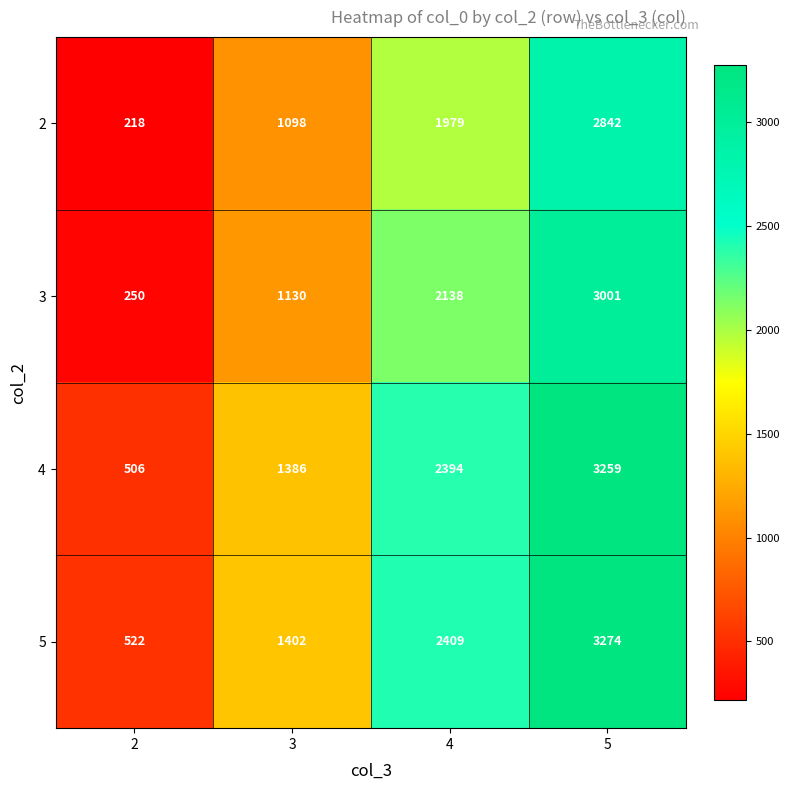

What is the total value across all series at 3?

5016